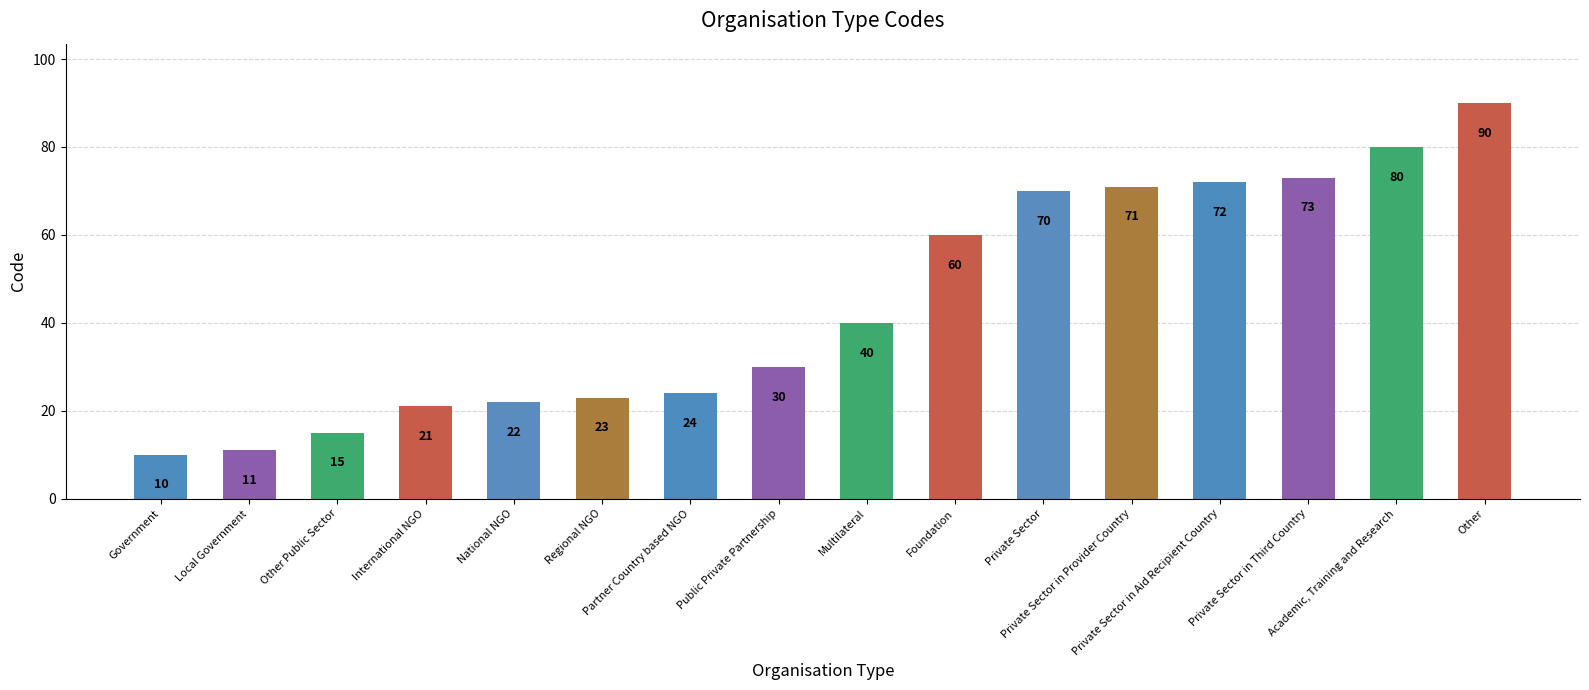

Which category has the lowest value across all series?

Government